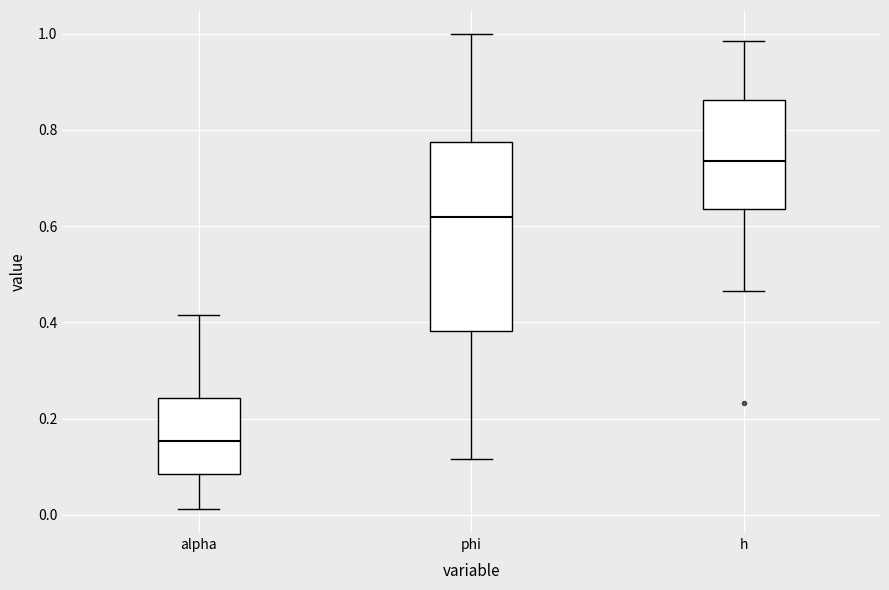

Which box is the tallest, from its lower edge to its upper edge?

phi